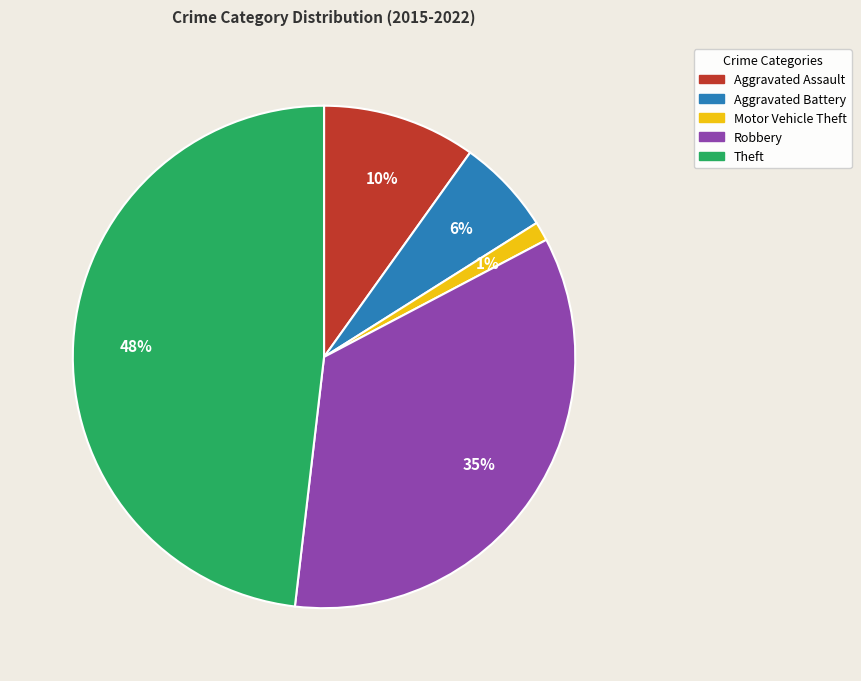

Combined, do Motor Vehicle Theft and Theft account for over 50%?

No